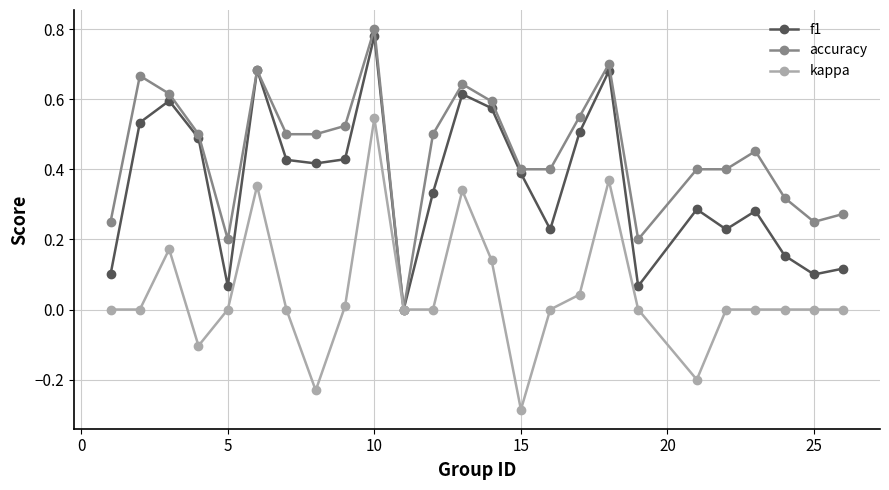

How many interior local valleys does the accuracy series have?

4